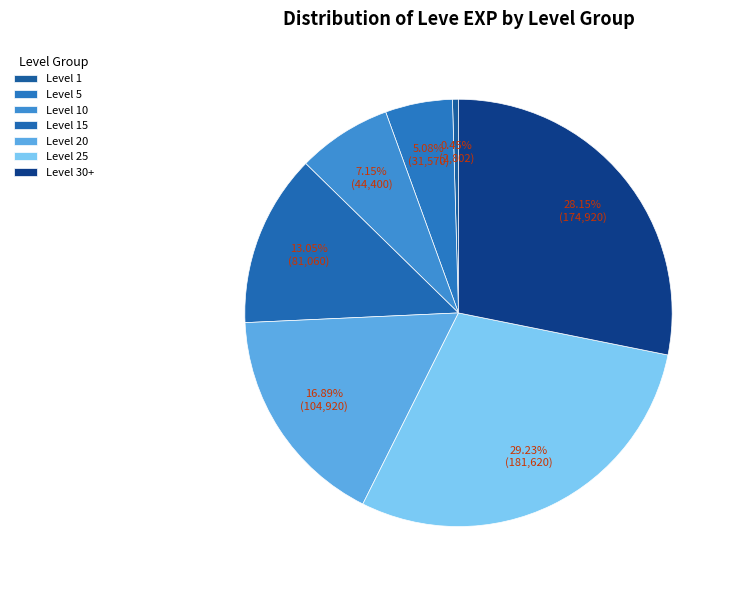

How many slices are in this pie chart?

7